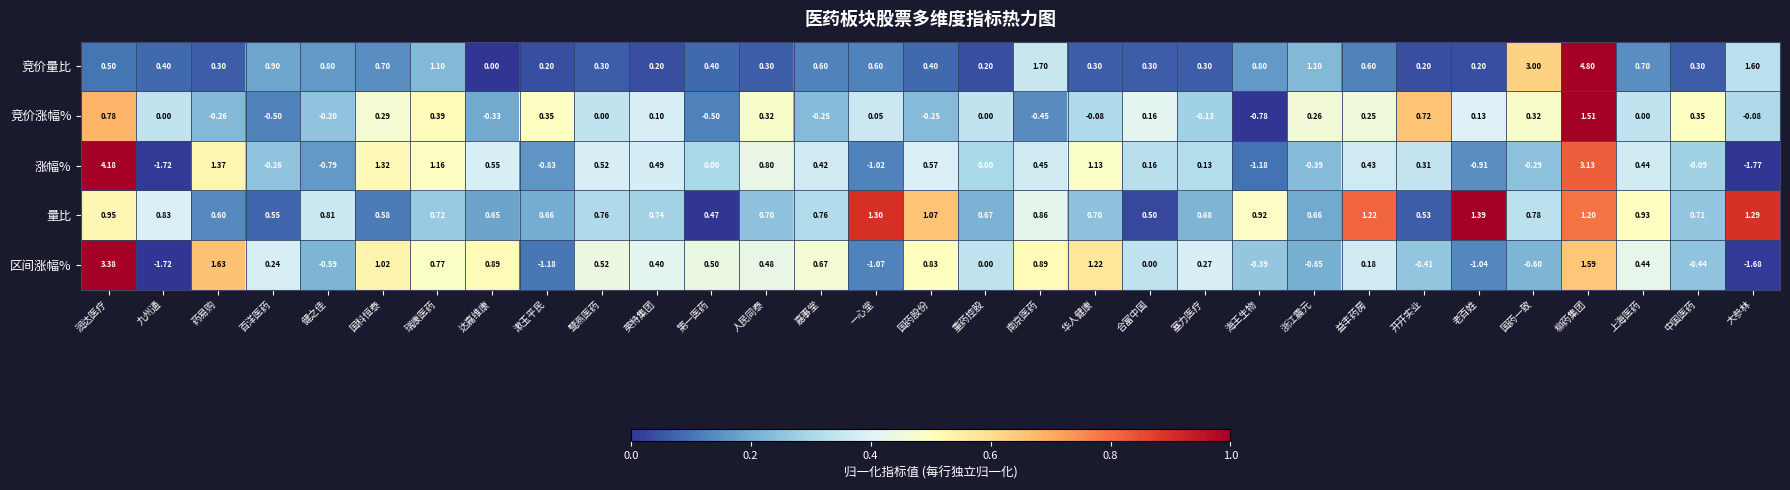

Between 海王生物 and 国药一致, which series saw the biggest shift?

竞价量比